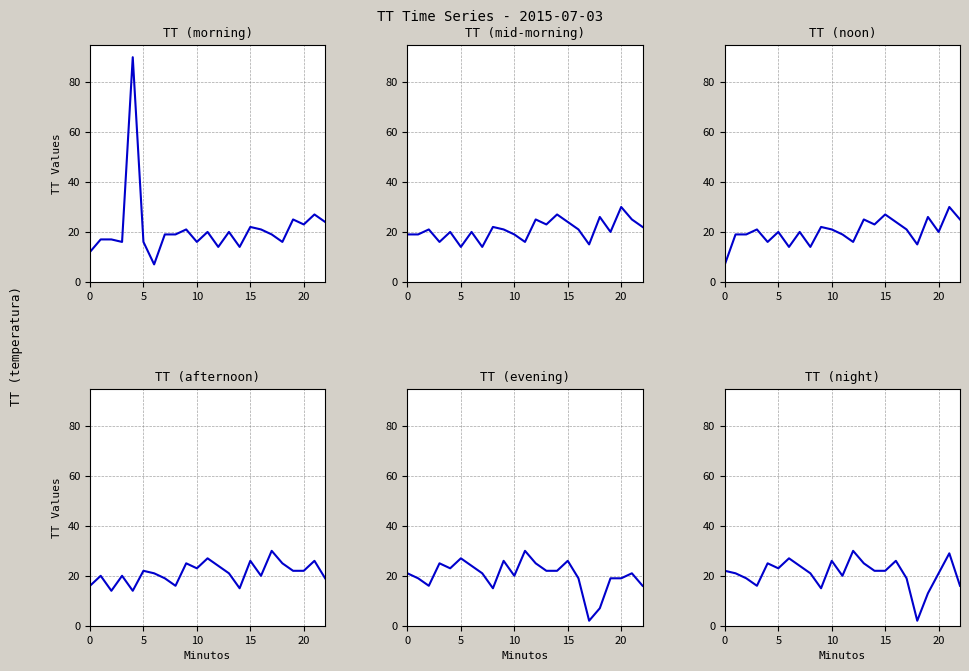

How many interior local peaks does the TT (evening) series have?

6